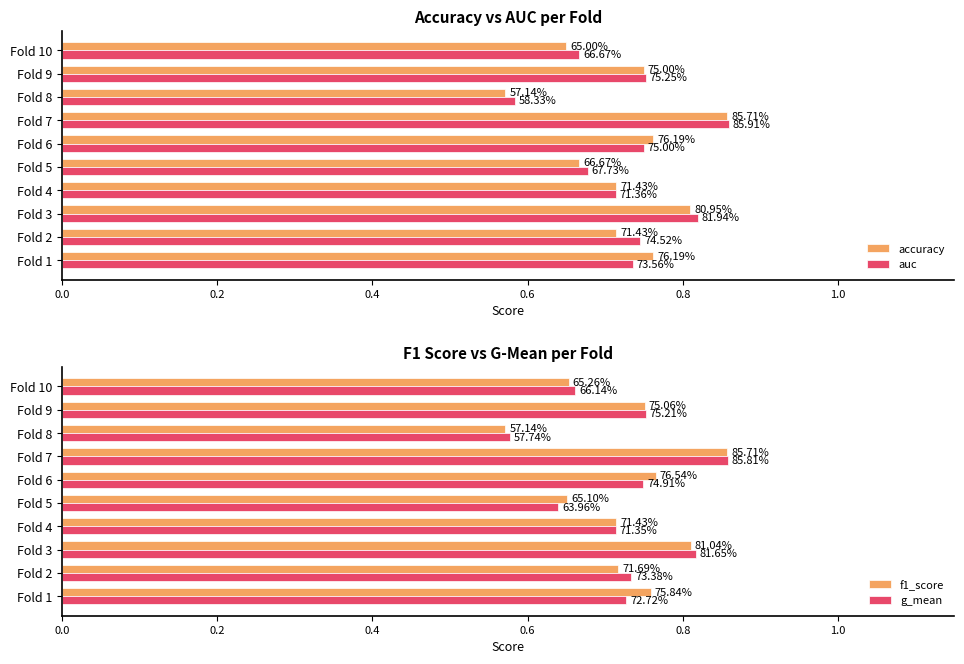

Is the value of g_mean at Fold 5 greater than the value of auc at Fold 1?

No